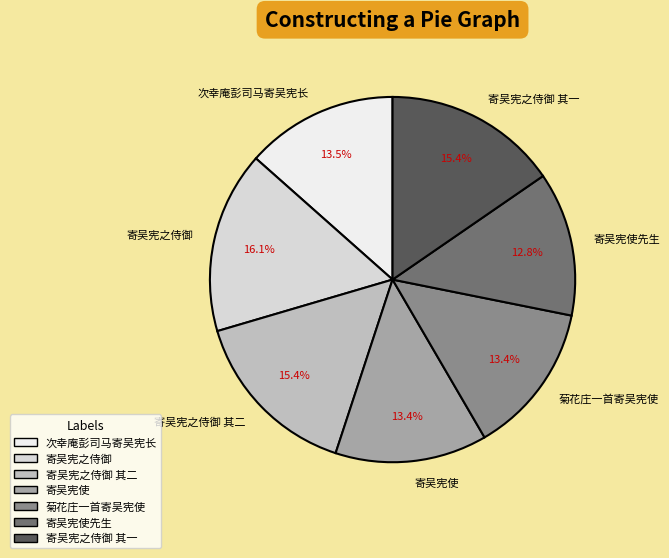

To the nearest percent, what is the difference between the largest and smallest slice percentages?

3%